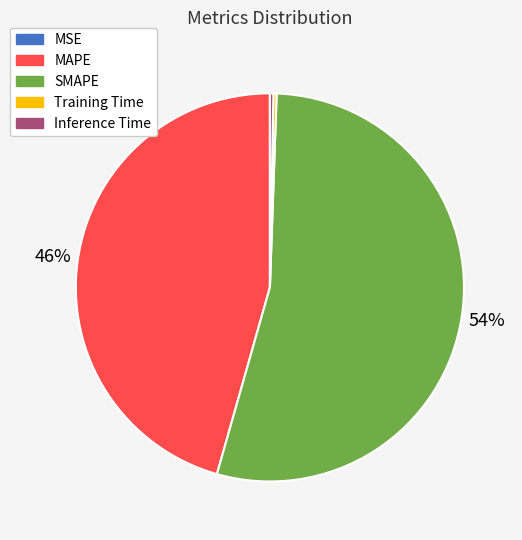

The Inference Time slice represents 10% of the pie. True or false?

False